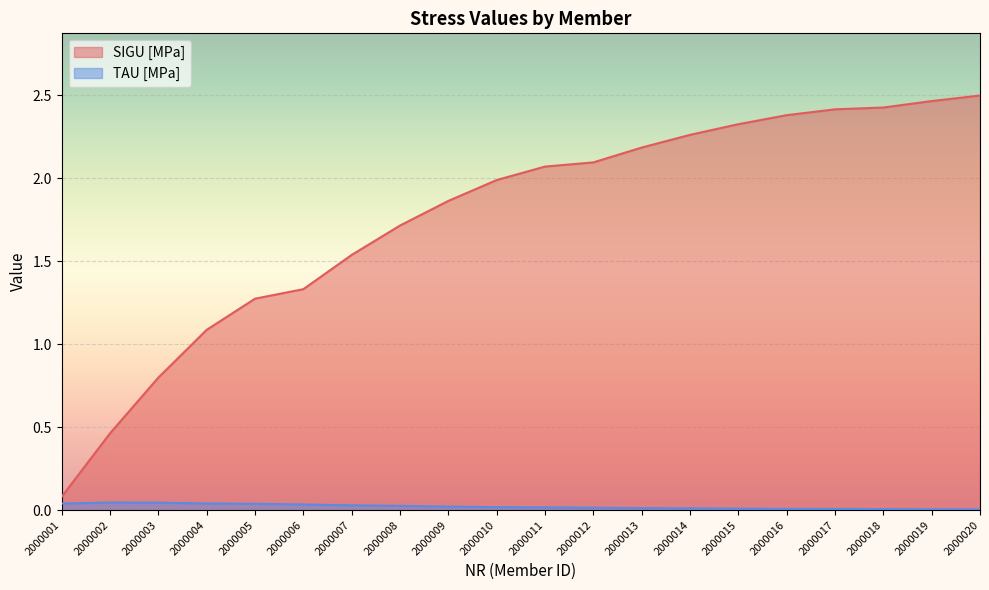

At how many categories does at least one series exceed 2?

10